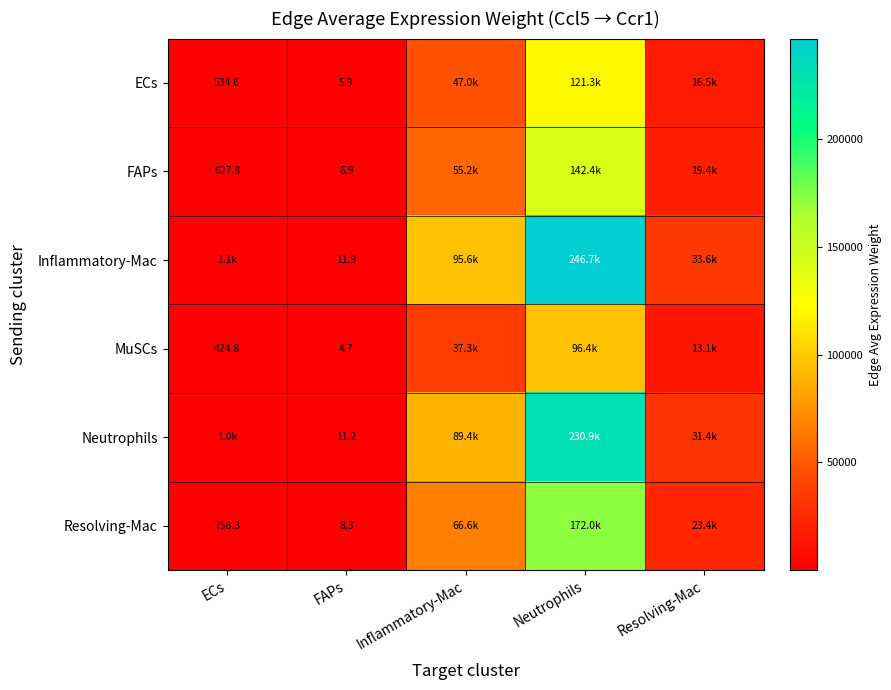

List the series in order of their peak value, lowest first.

MuSCs, ECs, FAPs, Resolving-Mac, Neutrophils, Inflammatory-Mac